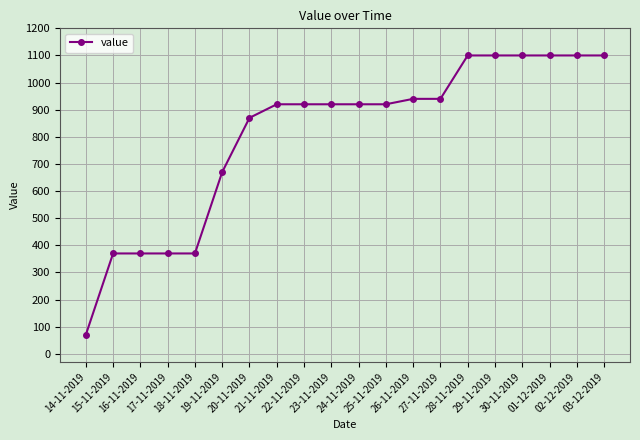

What position from the left is 16-11-2019?

3